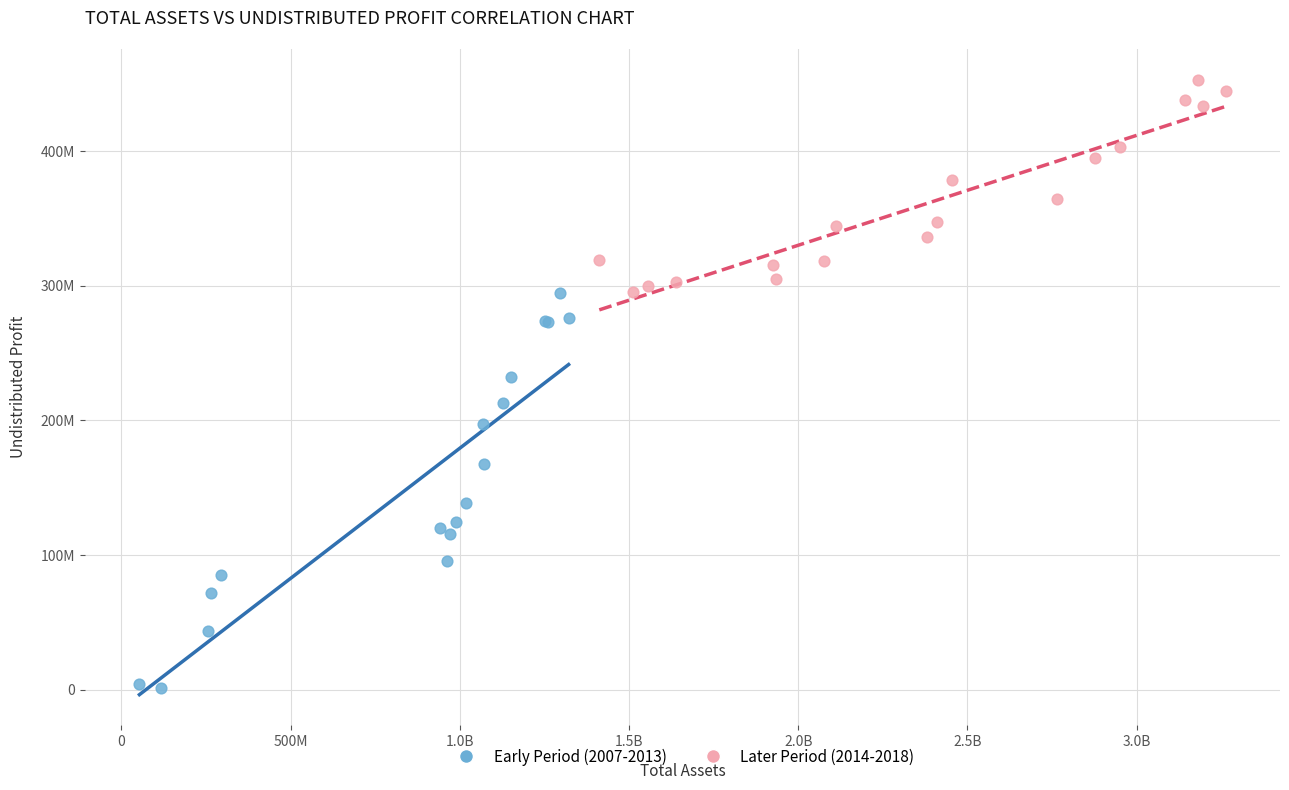

What are all the series names shown in the legend?

Early Period (2007-2013), Later Period (2014-2018)